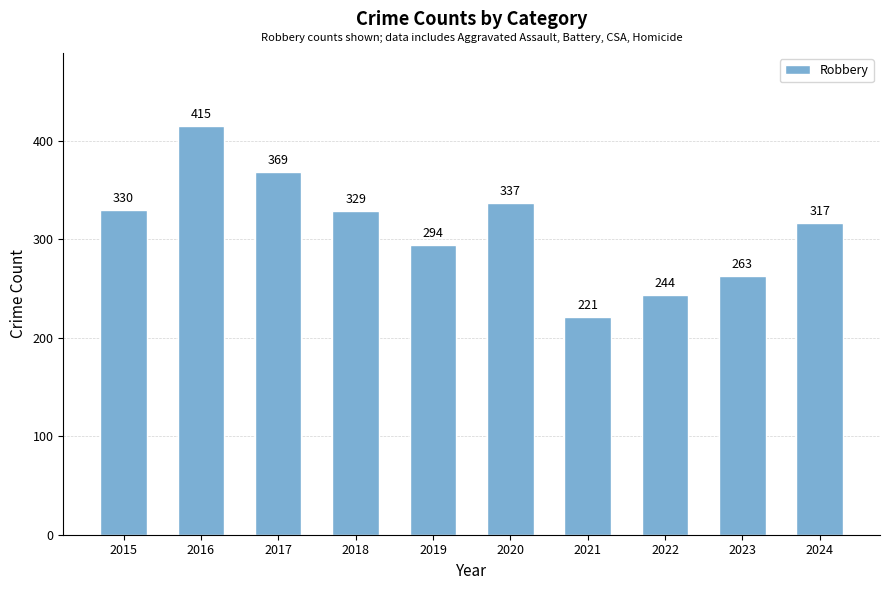

How many distinct data groups are displayed?

1